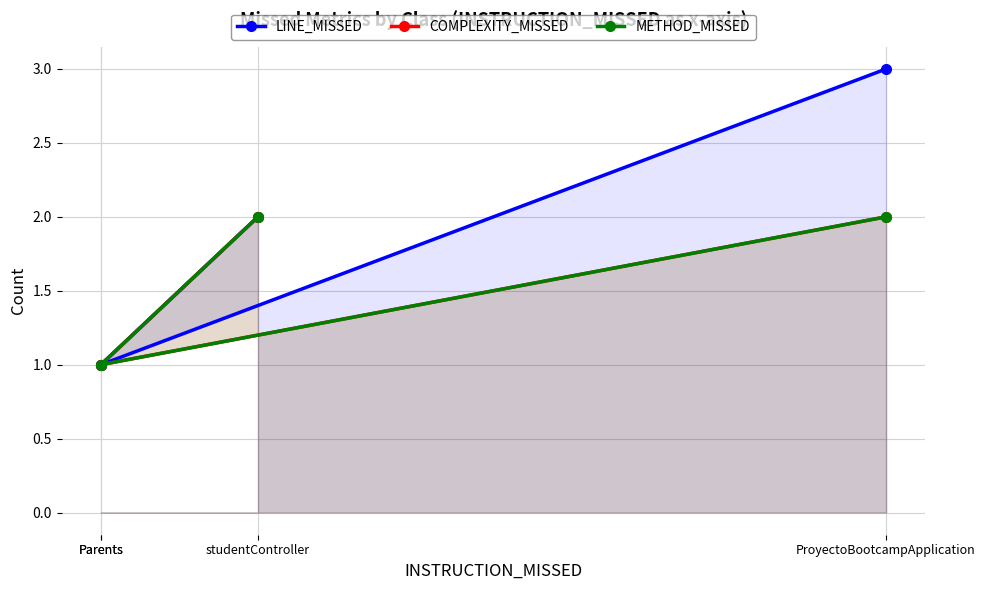

Which label corresponds to the smallest value in the chart?

Parents